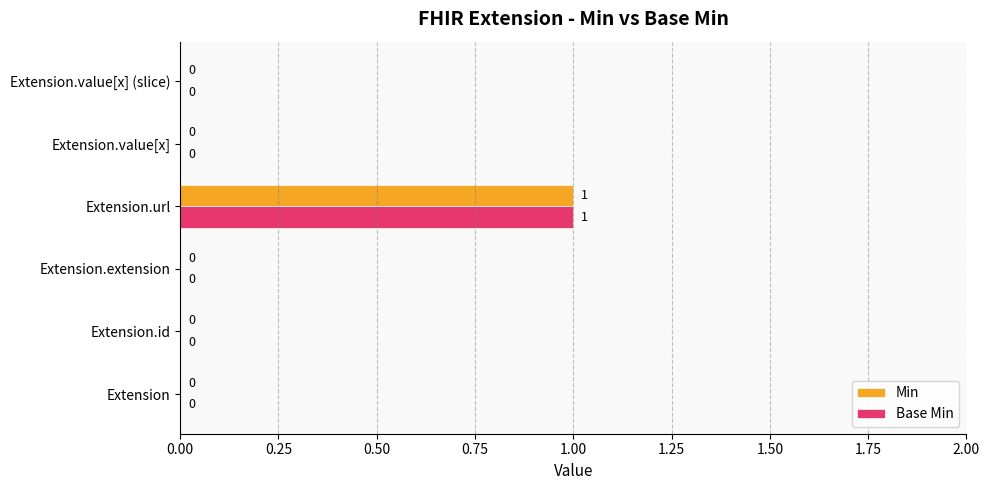

At which category does the chart reach its peak across all series?

Extension.url